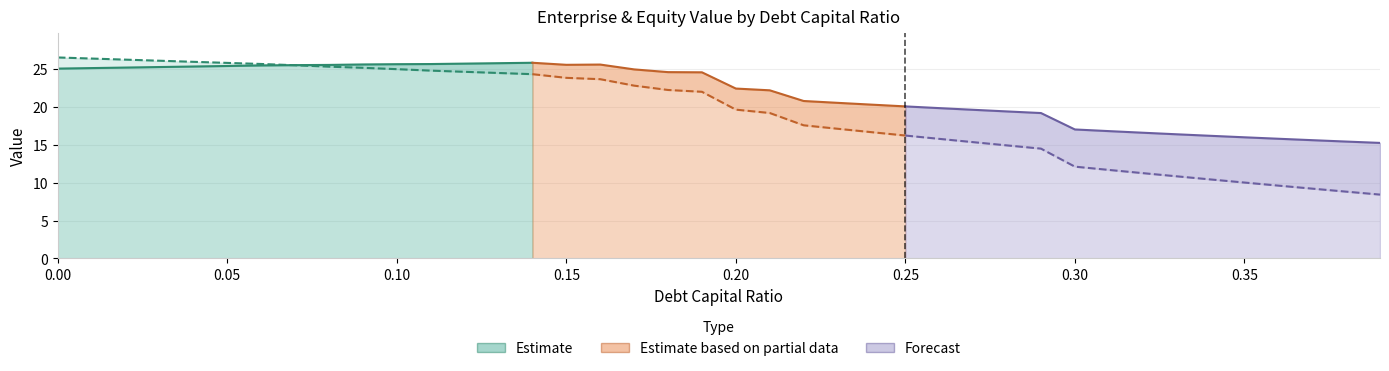

Reading left to right, extract all data points from this chart.

debt_capital: 0.0=0.0	0.01=0.0	0.02=0.0	0.03=0.0	0.04=0.0	0.05=0.1	0.06=0.1	0.07=0.1	0.08=0.1	0.09=0.1	0.1=0.1	0.11=0.1	0.12=0.1	0.13=0.1	0.14=0.1	0.15=0.1	0.16=0.2	0.17=0.2	0.18=0.2	0.19=0.2	0.2=0.2	0.21=0.2	0.22=0.2	0.23=0.2	0.24=0.2	0.25=0.2	0.26=0.3	0.27=0.3	0.28=0.3	0.29=0.3	0.3=0.3	0.31=0.3	0.32=0.3	0.33=0.3	0.34=0.3	0.35=0.3	0.36=0.4	0.37=0.4	0.38=0.4	0.39=0.4
enterprise_value: 0.0=25.1	0.01=25.1	0.02=25.2	0.03=25.3	0.04=25.3	0.05=25.4	0.06=25.5	0.07=25.5	0.08=25.5	0.09=25.6	0.1=25.6	0.11=25.7	0.12=25.7	0.13=25.8	0.14=25.8	0.15=25.6	0.16=25.6	0.17=25.0	0.18=24.6	0.19=24.6	0.2=22.4	0.21=22.2	0.22=20.8	0.23=20.5	0.24=20.3	0.25=20.1	0.26=19.8	0.27=19.6	0.28=19.4	0.29=19.2	0.3=17.0	0.31=16.8	0.32=16.6	0.33=16.4	0.34=16.2	0.35=16.0	0.36=15.8	0.37=15.6	0.38=15.4	0.39=15.3
equity_value: 0.0=26.5	0.01=26.4	0.02=26.2	0.03=26.1	0.04=26.0	0.05=25.8	0.06=25.7	0.07=25.5	0.08=25.3	0.09=25.2	0.1=25.0	0.11=24.8	0.12=24.6	0.13=24.5	0.14=24.3	0.15=23.8	0.16=23.7	0.17=22.8	0.18=22.2	0.19=22.0	0.2=19.6	0.21=19.2	0.22=17.6	0.23=17.1	0.24=16.7	0.25=16.2	0.26=15.8	0.27=15.3	0.28=14.9	0.29=14.5	0.3=12.1	0.31=11.7	0.32=11.3	0.33=10.8	0.34=10.4	0.35=10.0	0.36=9.6	0.37=9.2	0.38=8.8	0.39=8.4